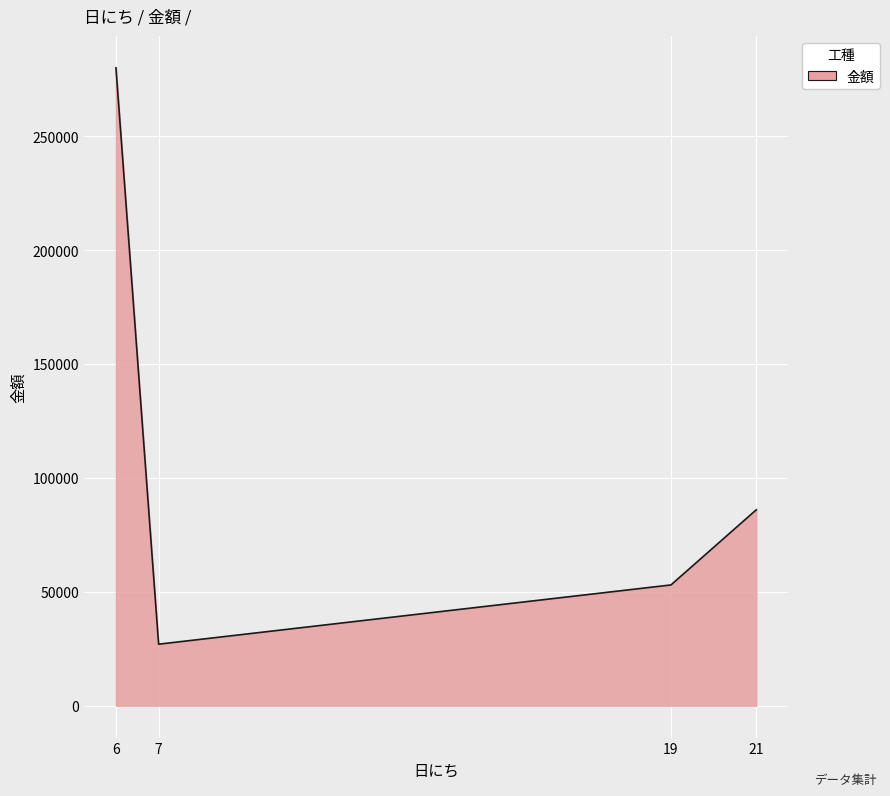

Reading right to left, transcribe all the data shown in this chart.

86000	53000	27000	280000